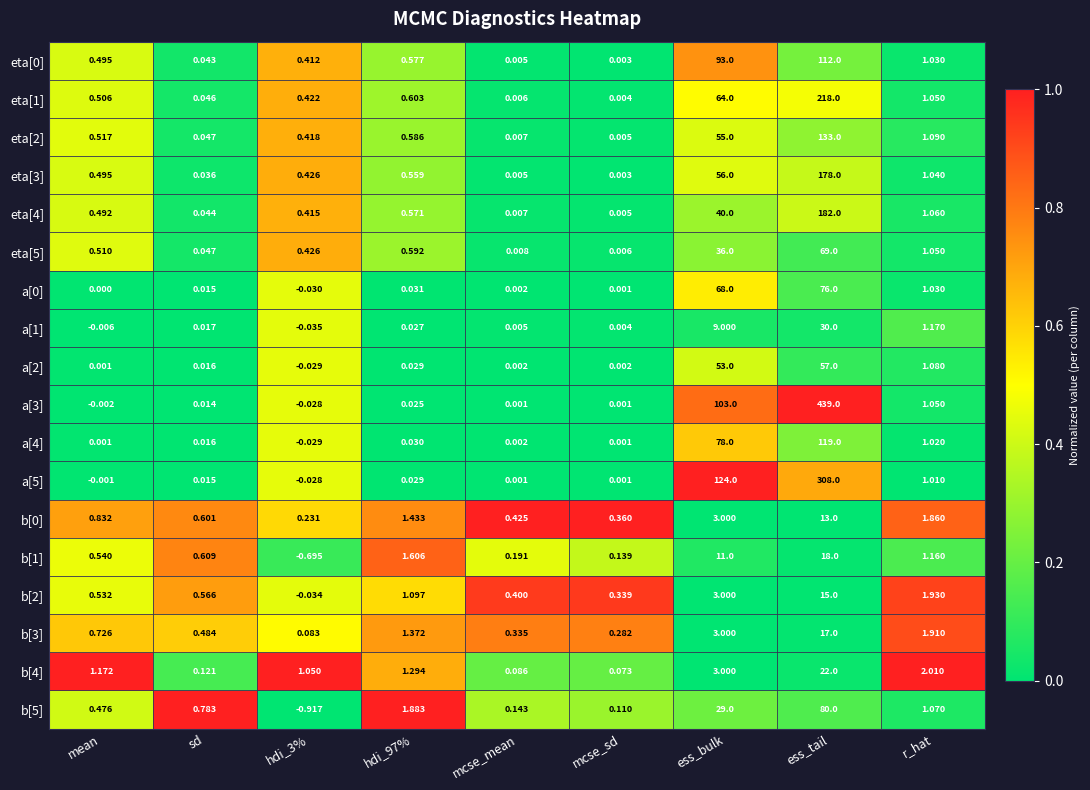

At which category is the sum across all series the highest?

ess_tail